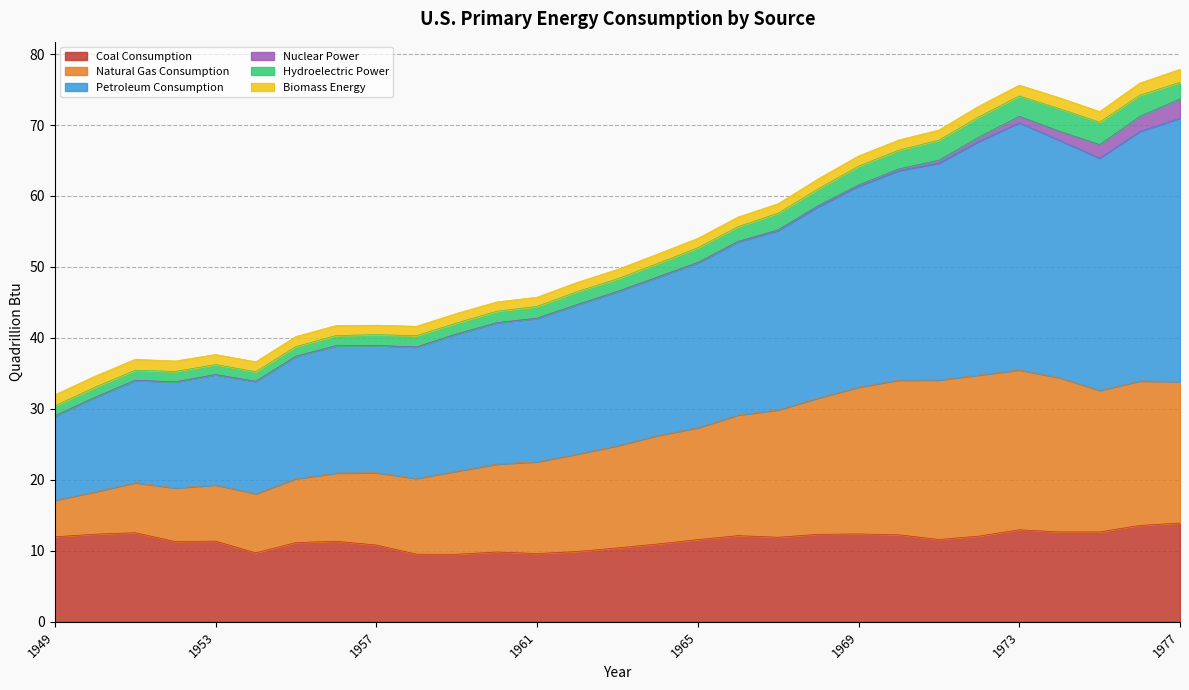

Between 1960 and 1950, which is larger?

1950